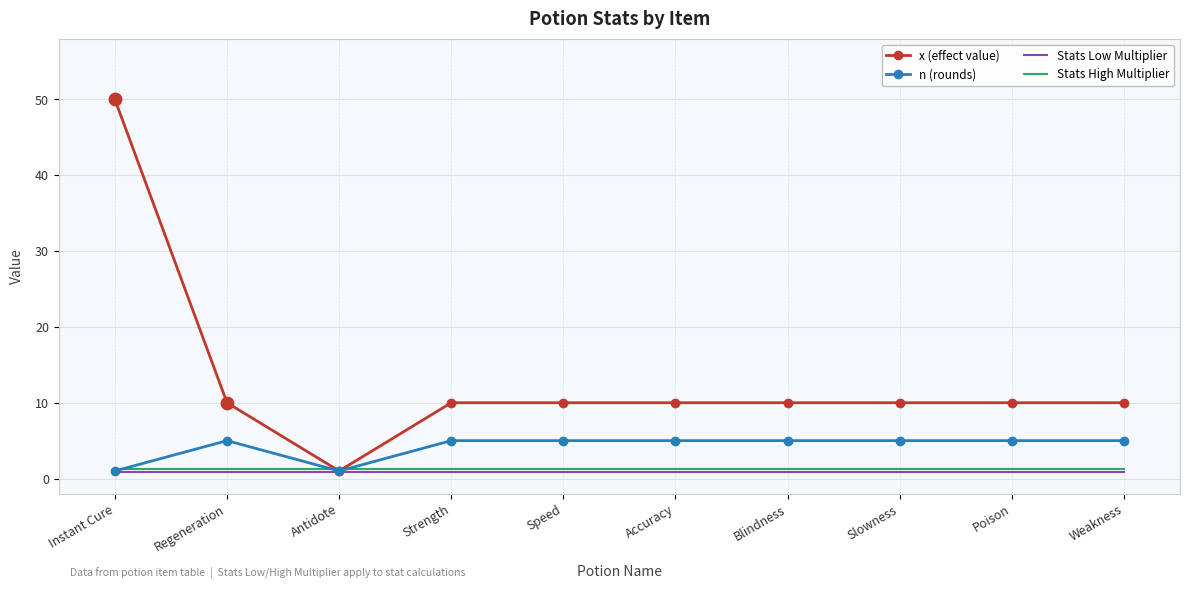

At which category is the sum across all series the highest?

Instant Cure